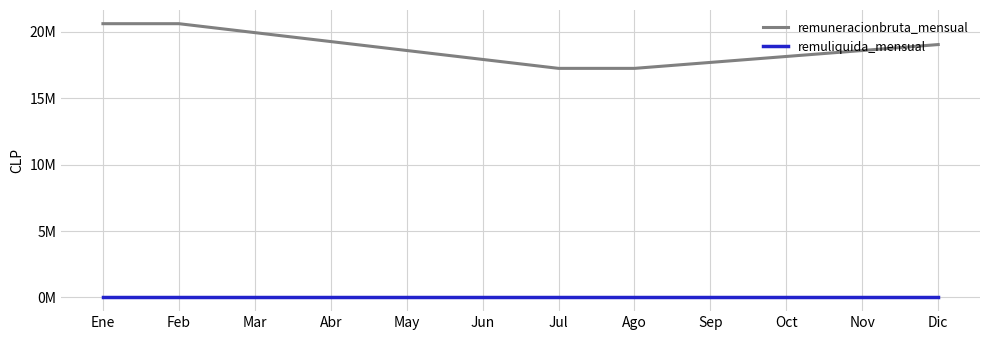

Which category has the highest value in the remuliquida_mensual series?

Ene